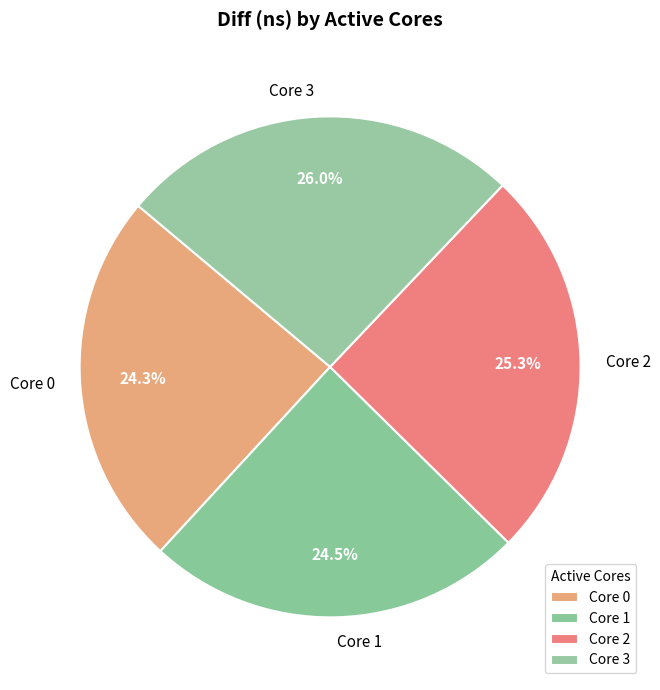

What portion of the pie excludes Core 3?

74.0%